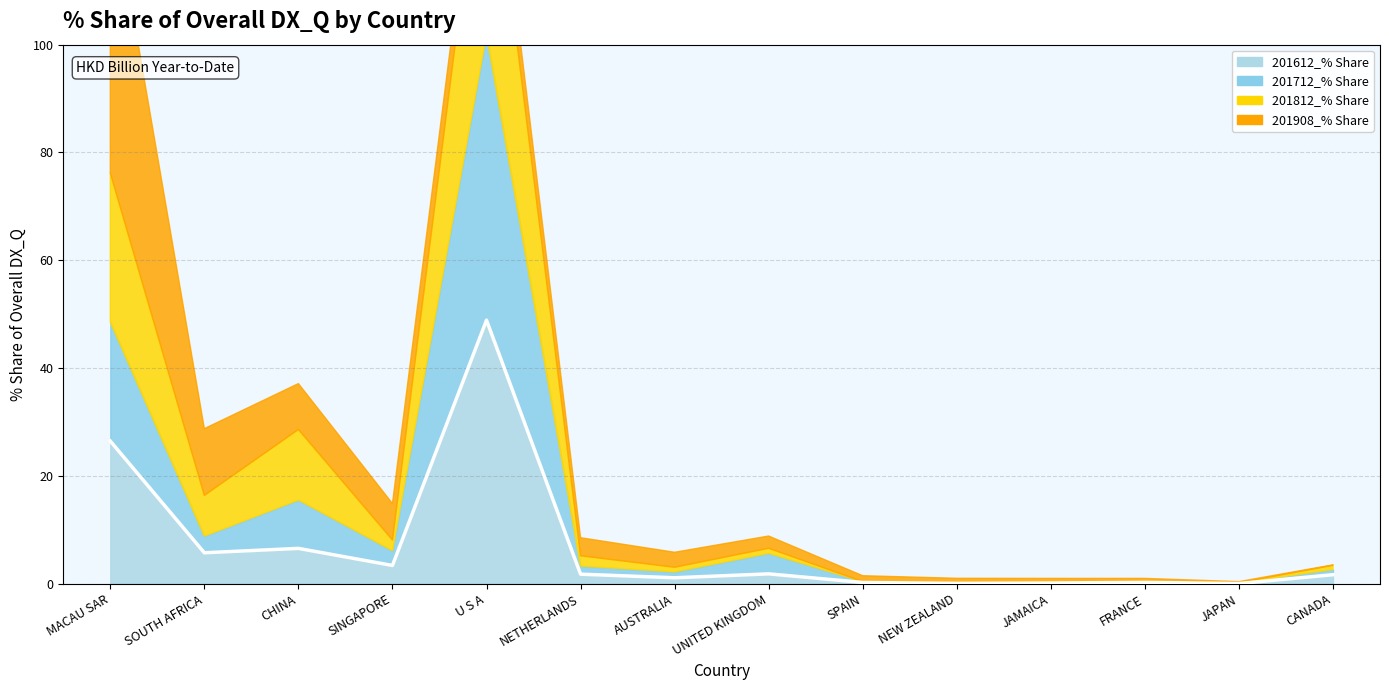

Reading left to right, transcribe all the data shown in this chart.

201612_% Share: MACAU SAR=26.5	SOUTH AFRICA=5.8	CHINA=6.6	SINGAPORE=3.4	U S A=48.9	NETHERLANDS=1.8	AUSTRALIA=1.1	UNITED KINGDOM=1.8	SPAIN=0.2	NEW ZEALAND=0.1	JAMAICA=0.1	FRANCE=0.3	JAPAN=0.0	CANADA=1.7
201712_% Share: MACAU SAR=22.1	SOUTH AFRICA=3.1	CHINA=9.0	SINGAPORE=2.7	U S A=53.0	NETHERLANDS=1.5	AUSTRALIA=1.1	UNITED KINGDOM=3.8	SPAIN=0.2	NEW ZEALAND=0.0	JAMAICA=0.1	FRANCE=0.2	JAPAN=0.1	CANADA=1.0
201812_% Share: MACAU SAR=27.6	SOUTH AFRICA=7.6	CHINA=13.1	SINGAPORE=2.0	U S A=44.1	NETHERLANDS=1.9	AUSTRALIA=0.9	UNITED KINGDOM=0.9	SPAIN=0.0	NEW ZEALAND=0.1	JAMAICA=0.1	FRANCE=0.0	JAPAN=0.0	CANADA=0.8
201908_% Share: MACAU SAR=54.0	SOUTH AFRICA=12.4	CHINA=8.5	SINGAPORE=6.8	U S A=6.3	NETHERLANDS=3.3	AUSTRALIA=2.8	UNITED KINGDOM=2.3	SPAIN=1.1	NEW ZEALAND=0.8	JAMAICA=0.6	FRANCE=0.5	JAPAN=0.2	CANADA=0.1